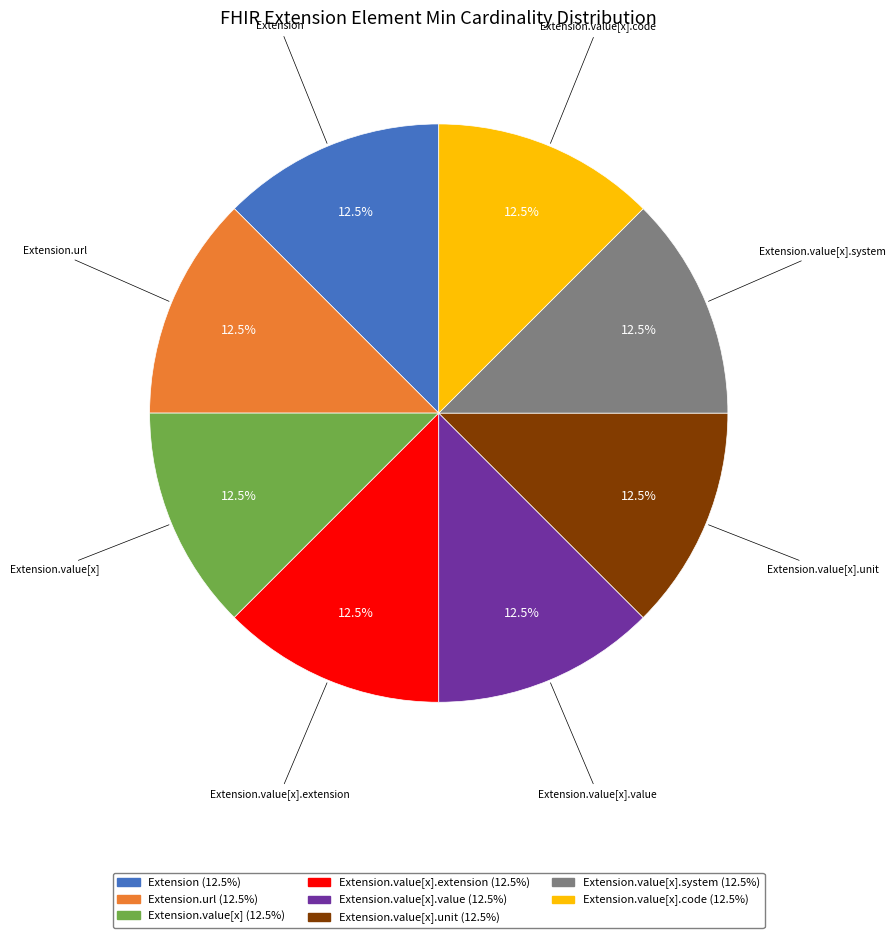

To the nearest percent, what is the difference between the largest and smallest slice percentages?

0%